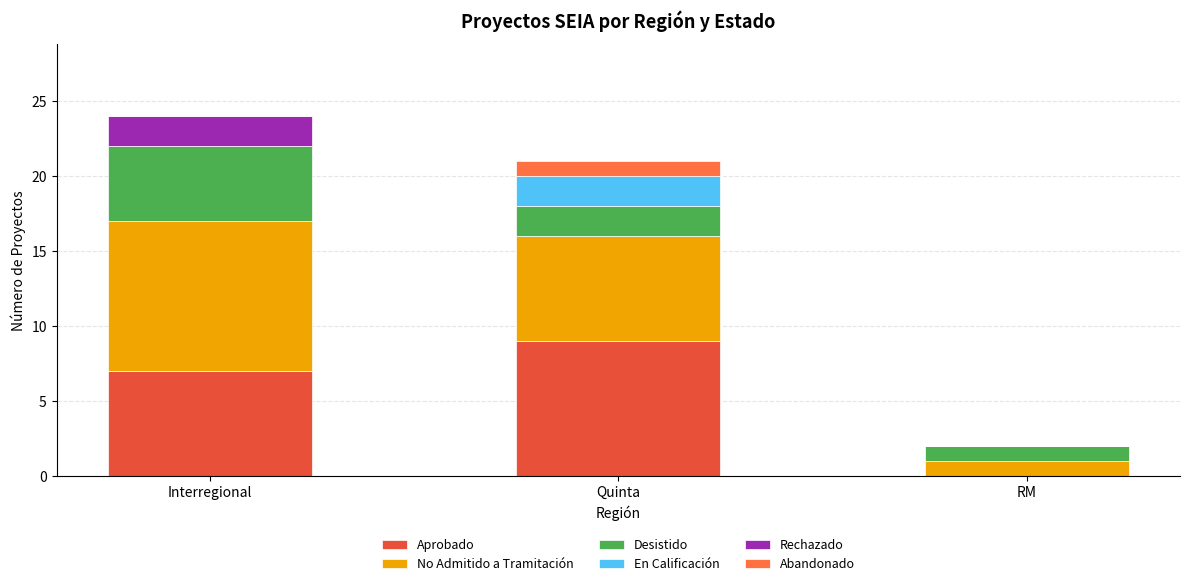

Where is Aprobado nearest to the value 4?

Interregional